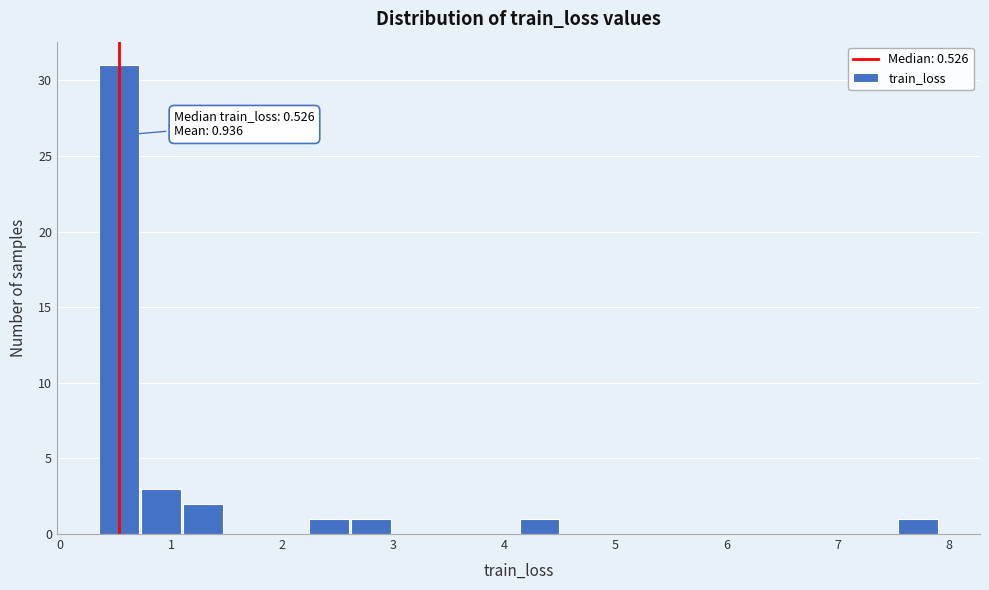

Read against the x-axis, roughly where is the centre of the tallest bar?

0.5